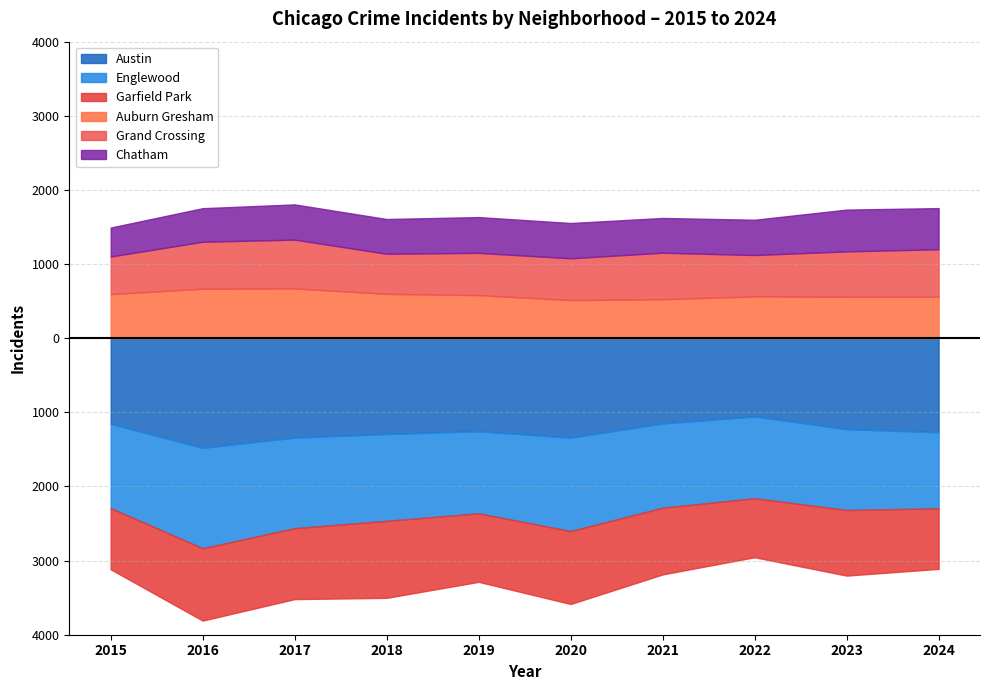

The value of Austin at 2018 is 1786. True or false?

False